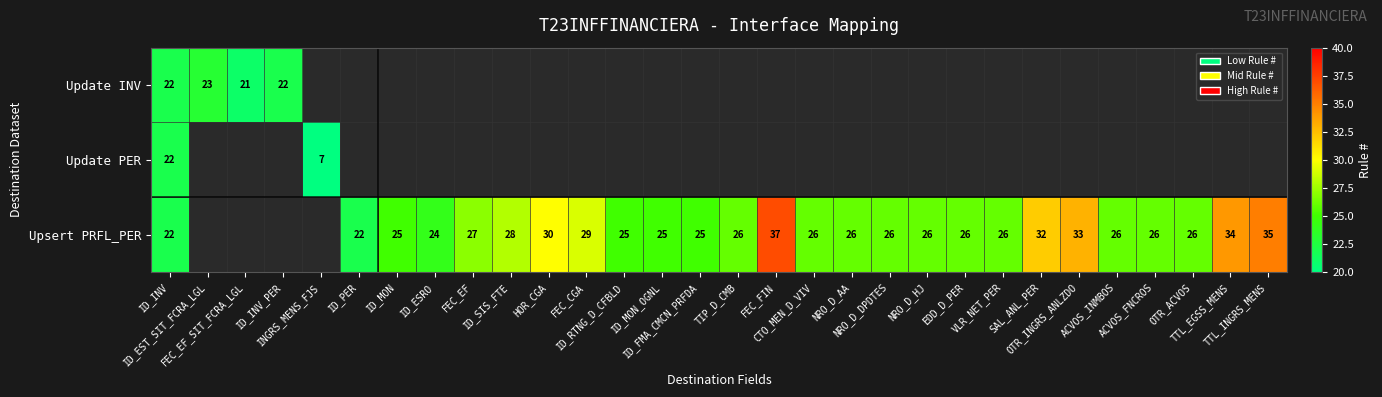

Is the value of Upsert PRFL_PER at FEC_EF greater than the value of Update INV at OTR_ACVOS?

No